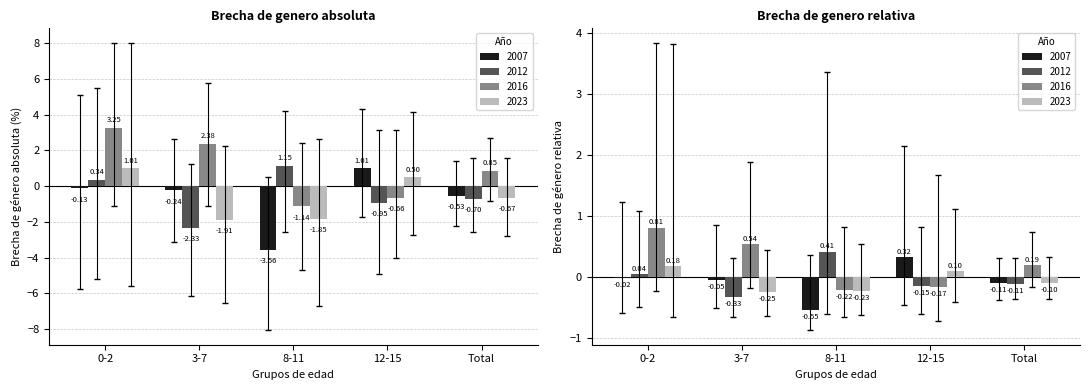

What is the spread (max minus min) of values at 0-2?

3.4